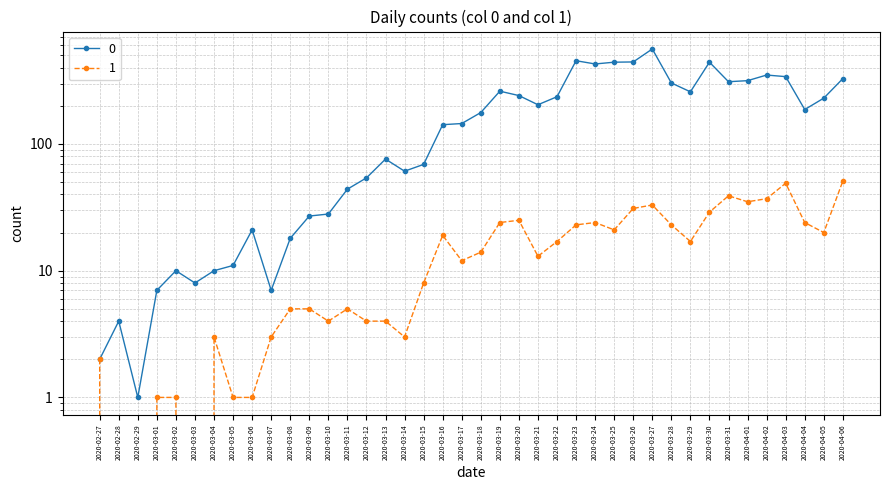

List the labels in order of 0 value, largest first.

2020-03-27, 2020-03-23, 2020-03-26, 2020-03-25, 2020-03-30, 2020-03-24, 2020-04-02, 2020-04-03, 2020-04-06, 2020-04-01, 2020-03-31, 2020-03-28, 2020-03-19, 2020-03-29, 2020-03-20, 2020-03-22, 2020-04-05, 2020-03-21, 2020-04-04, 2020-03-18, 2020-03-17, 2020-03-16, 2020-03-13, 2020-03-15, 2020-03-14, 2020-03-12, 2020-03-11, 2020-03-10, 2020-03-09, 2020-03-06, 2020-03-08, 2020-03-05, 2020-03-02, 2020-03-04, 2020-03-03, 2020-03-01, 2020-03-07, 2020-02-28, 2020-02-27, 2020-02-29